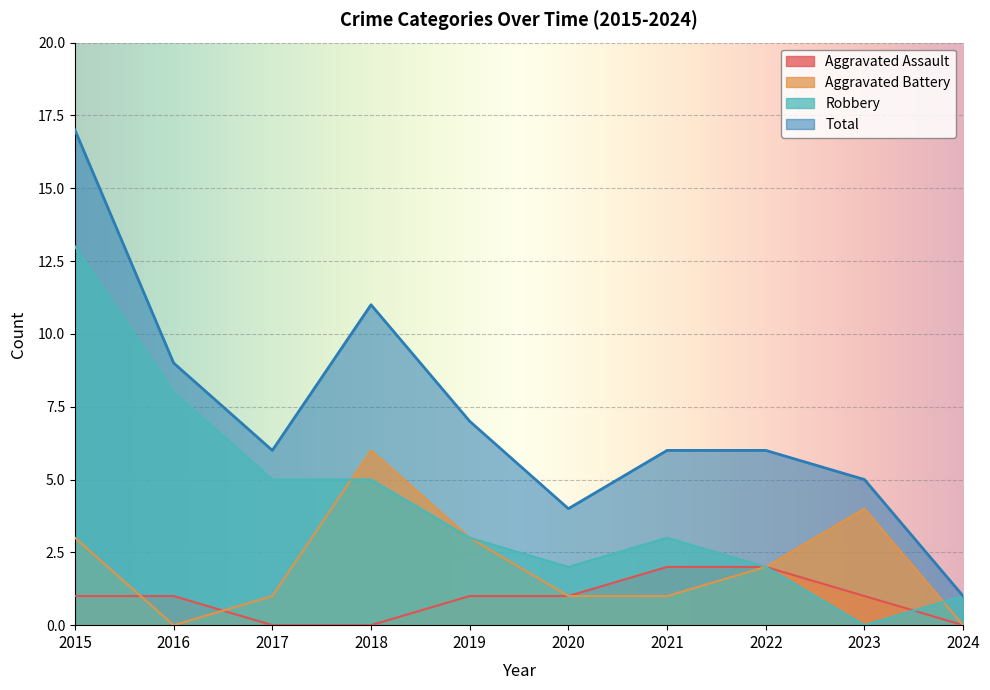

The Aggravated Battery series shows 3 at 2015. True or false?

True